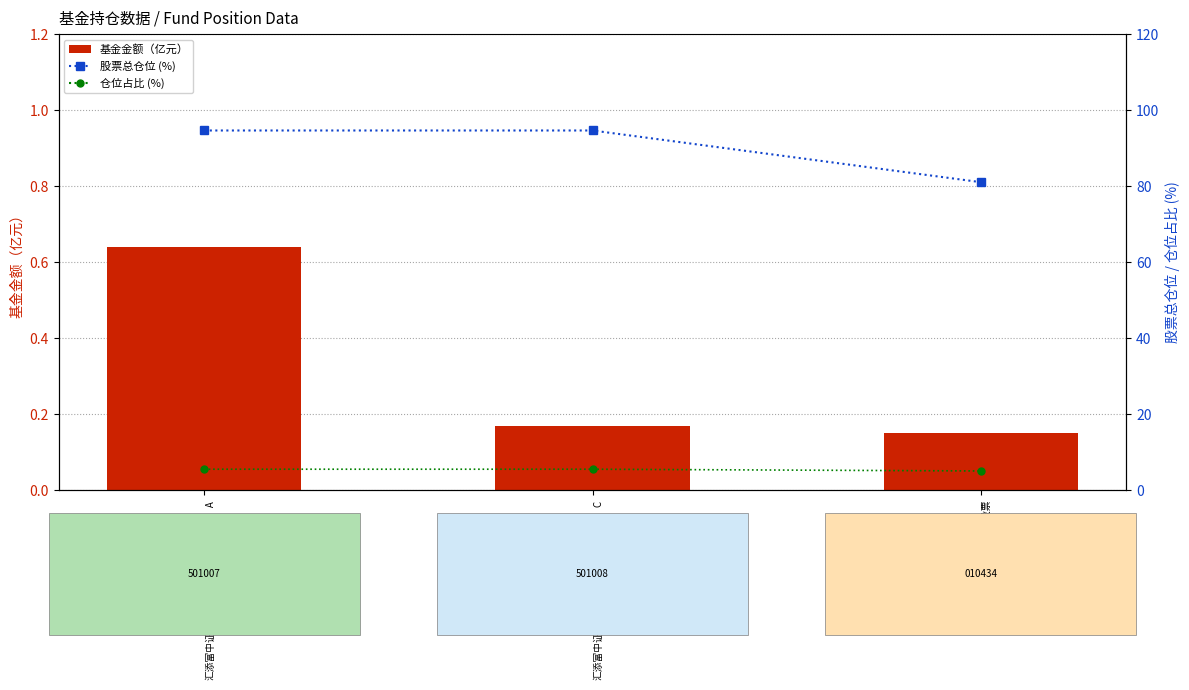

What is the minimum value shown in the chart?

0.1